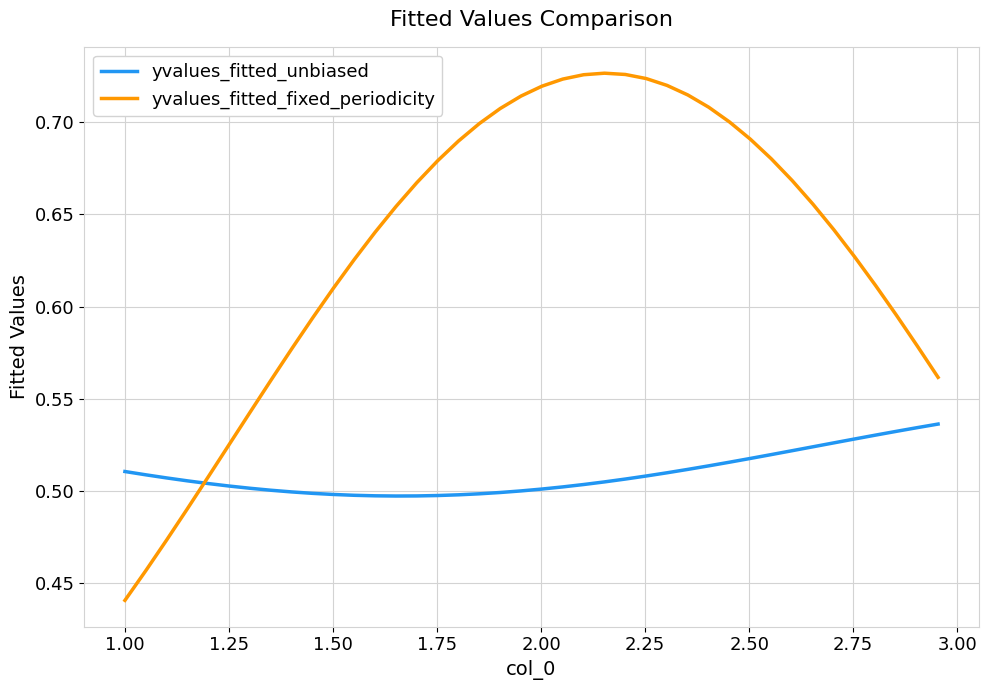

How many distinct data groups are displayed?

2